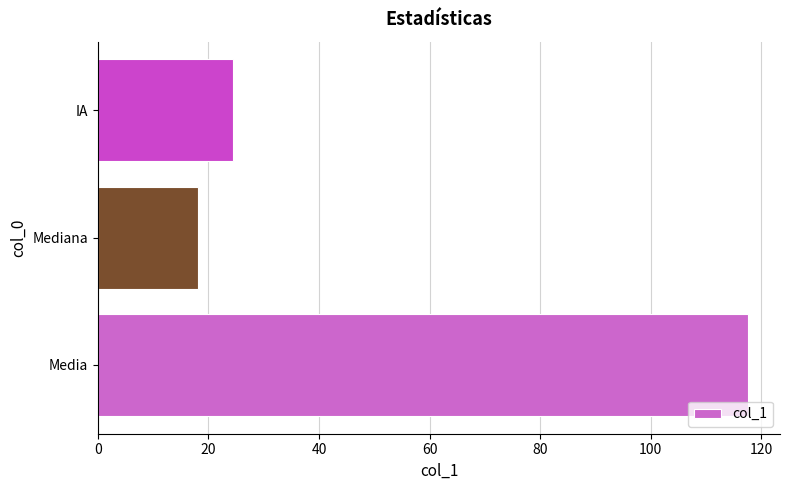

Rank the categories by value from lowest to highest.

Mediana, IA, Media